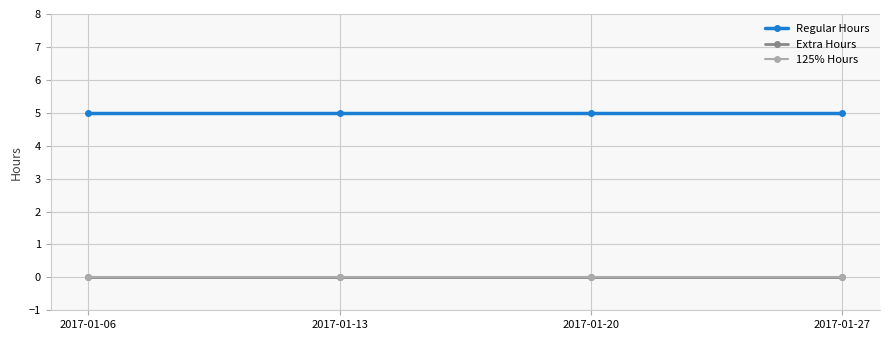

True or false: Regular Hours and 125% Hours intersect in this chart.

False